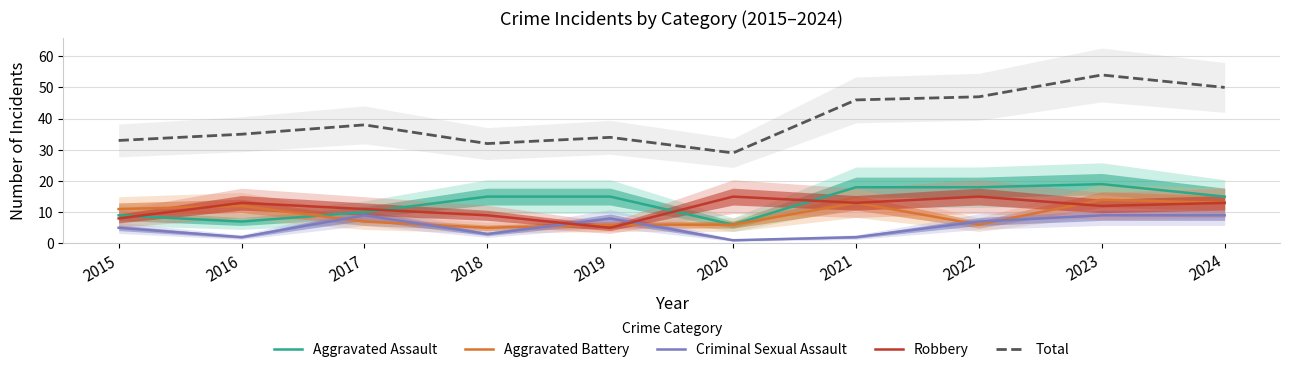

How many lines are shown in the chart?

5